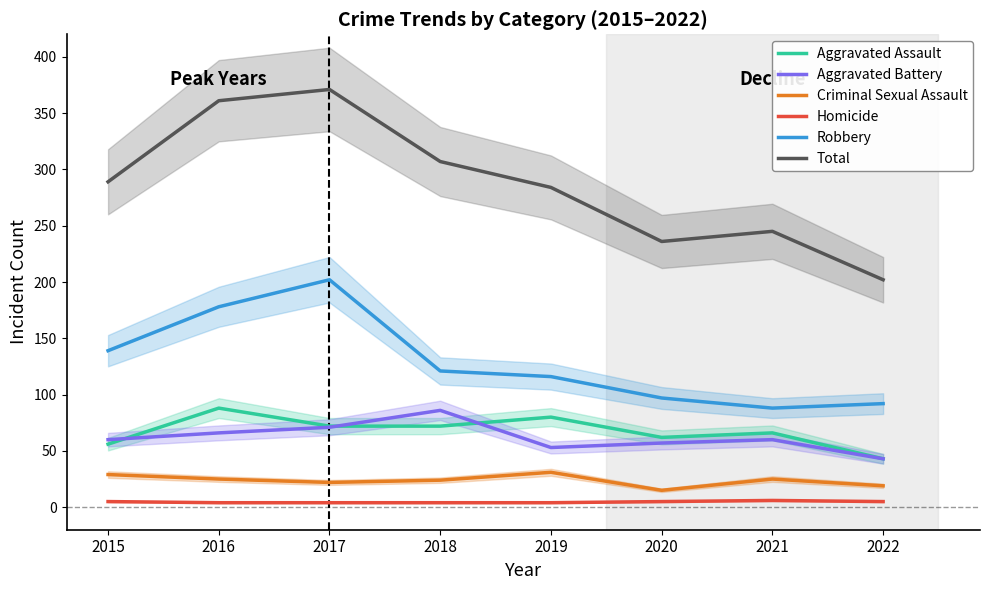

Where does the Homicide series first go above 5?

2021